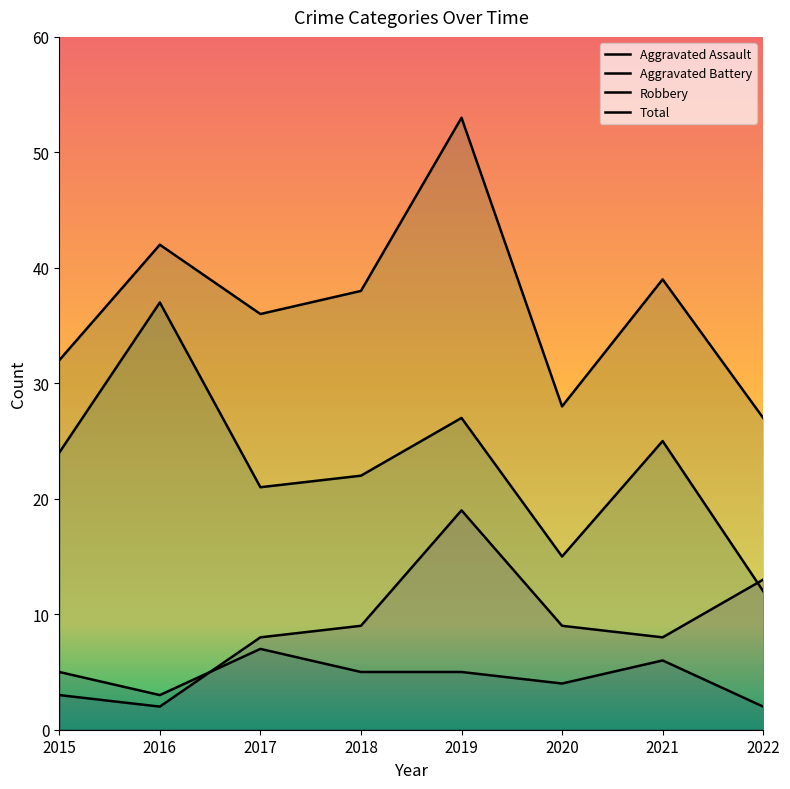

At which label is Robbery closest to 24?

2015